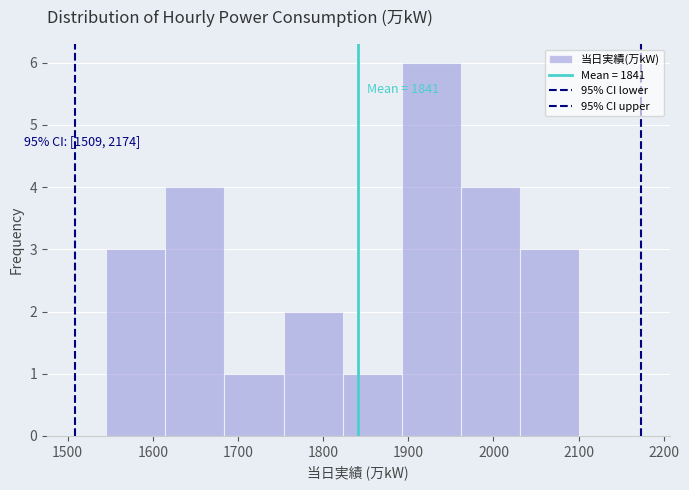

Over which range of the x-axis is the bar tallest?

1890 to 1960